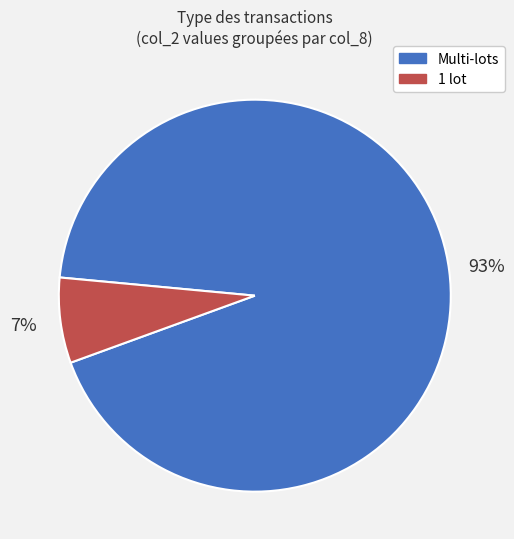

Does any single category account for the majority?

Yes